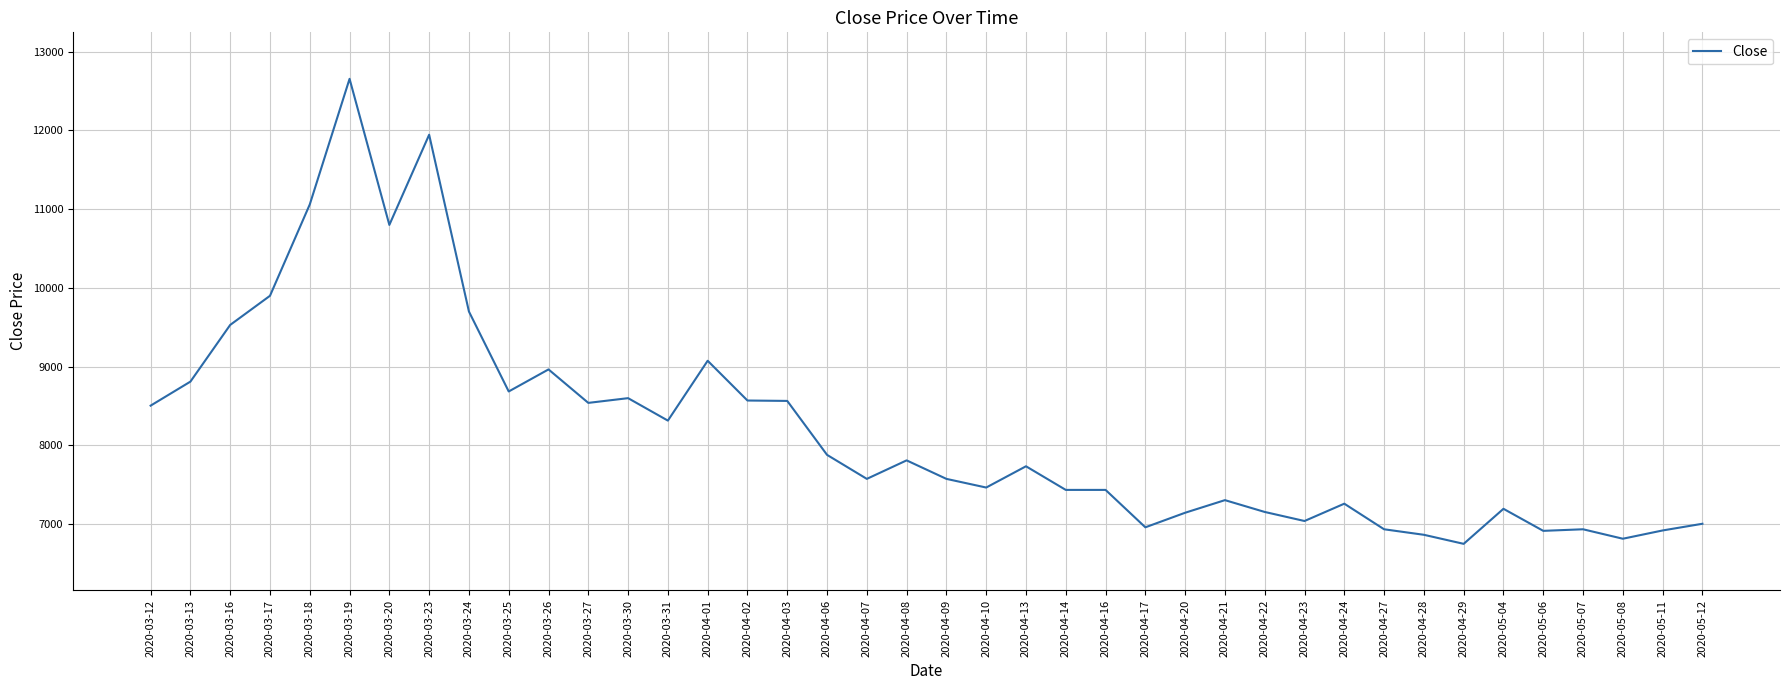

Which has a higher value, 2020-04-09 or 2020-04-28?

2020-04-09